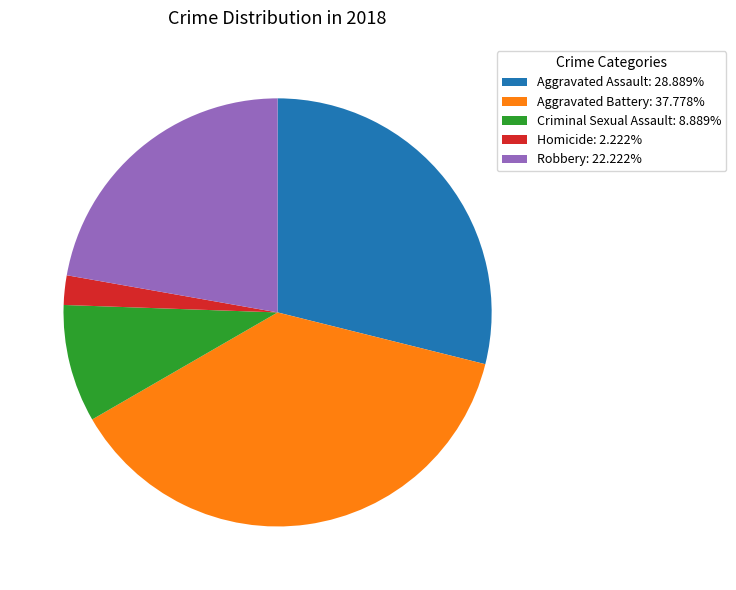

Do Aggravated Battery: 37.778% and Criminal Sexual Assault: 8.889% together represent more than half of the pie?

No